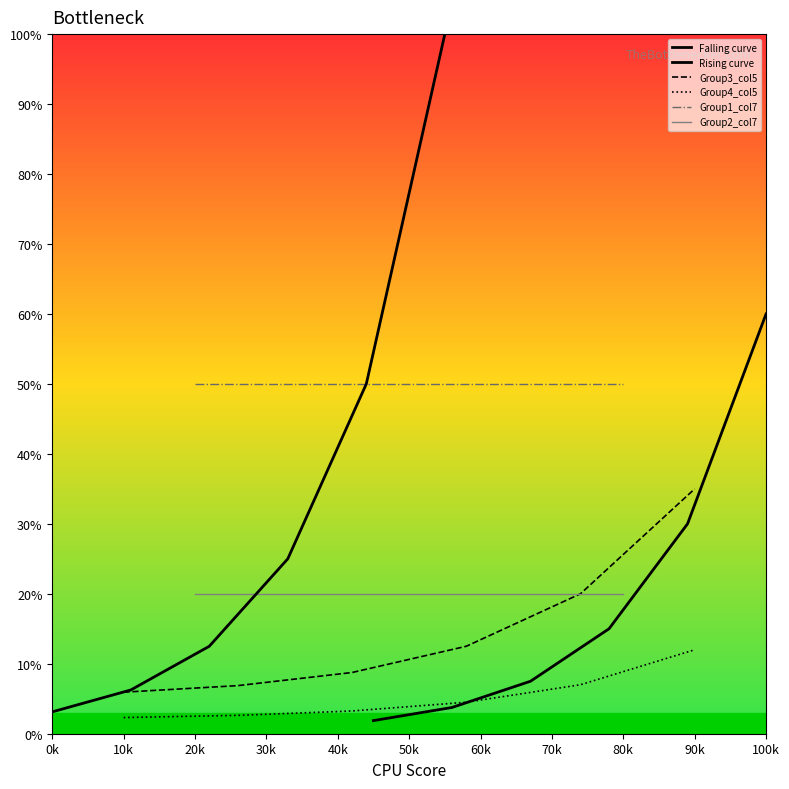

Does the chart have visible grid lines?

No